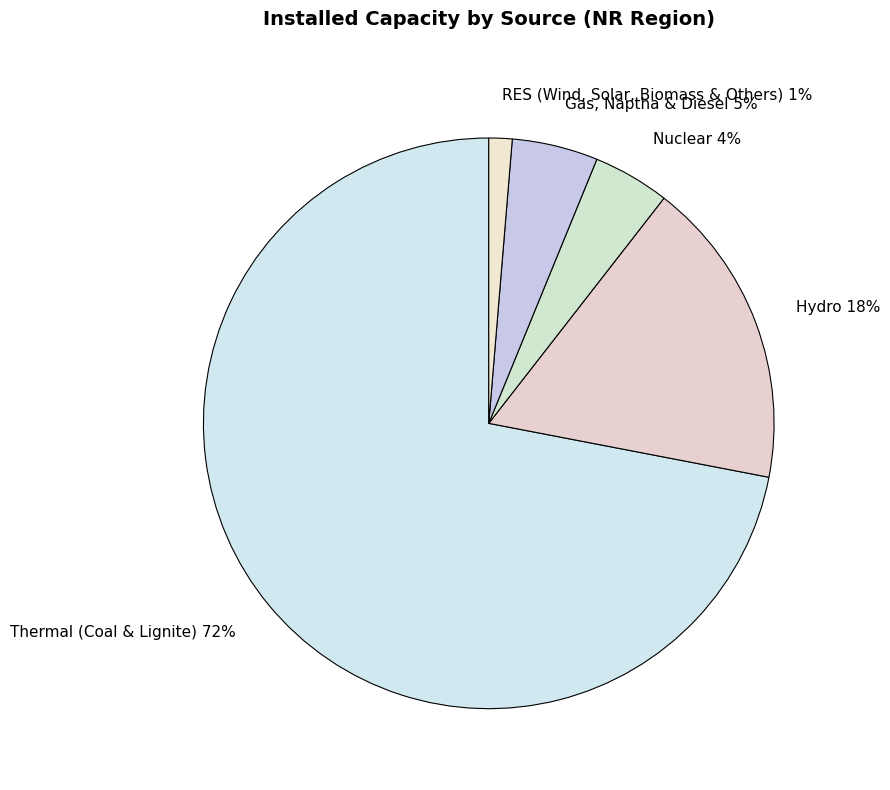

The RES (Wind, Solar, Biomass & Others) slice represents 1% of the pie. True or false?

True